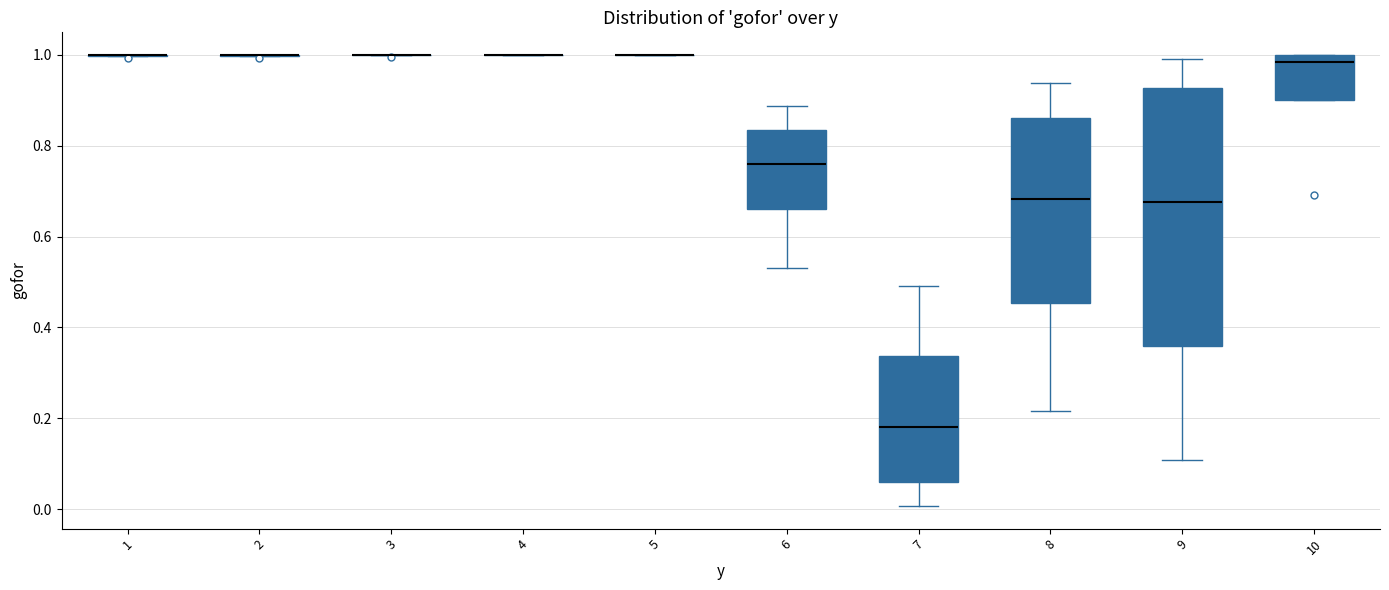

Comparing the boxes themselves (not the whiskers), which one is the tallest?

9